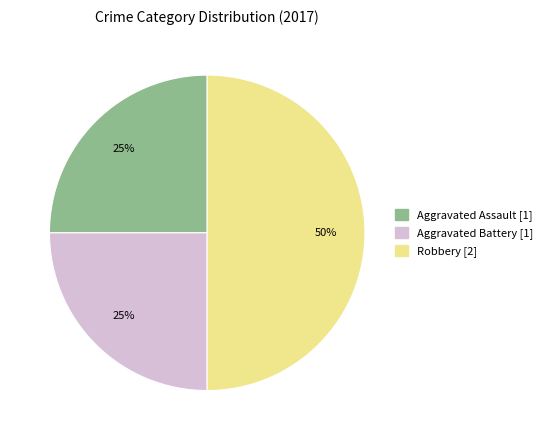

To the nearest percent, what is the difference between the largest and smallest slice percentages?

25%